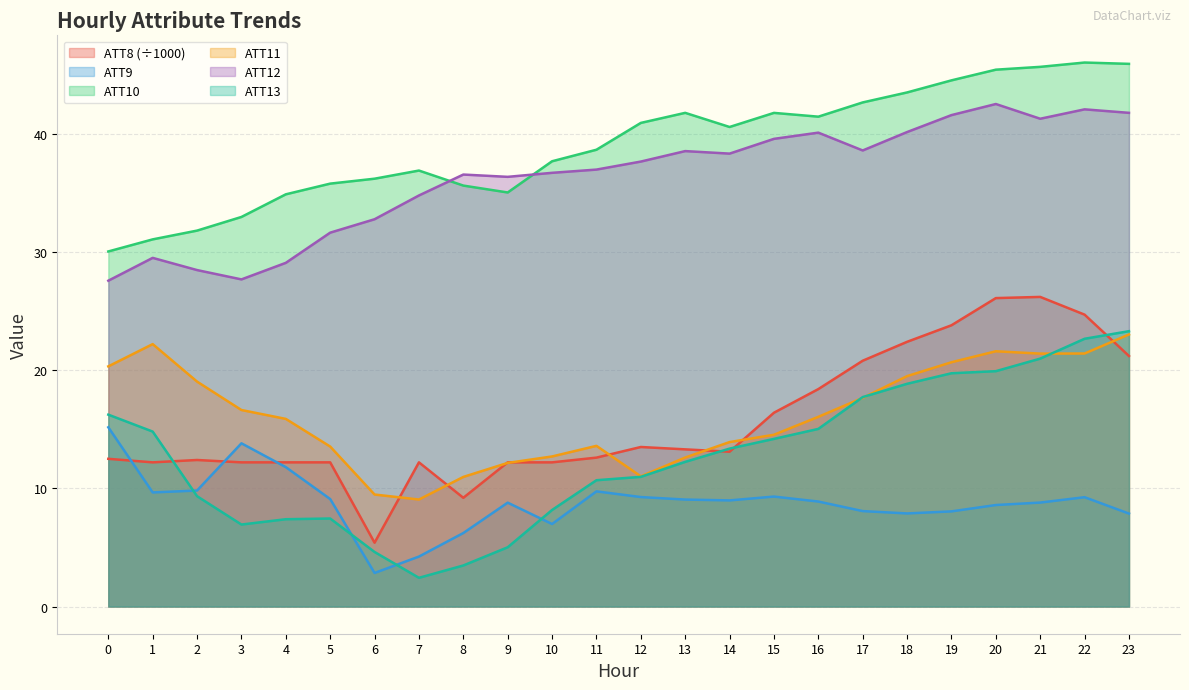

What is the smallest value displayed?

2.4